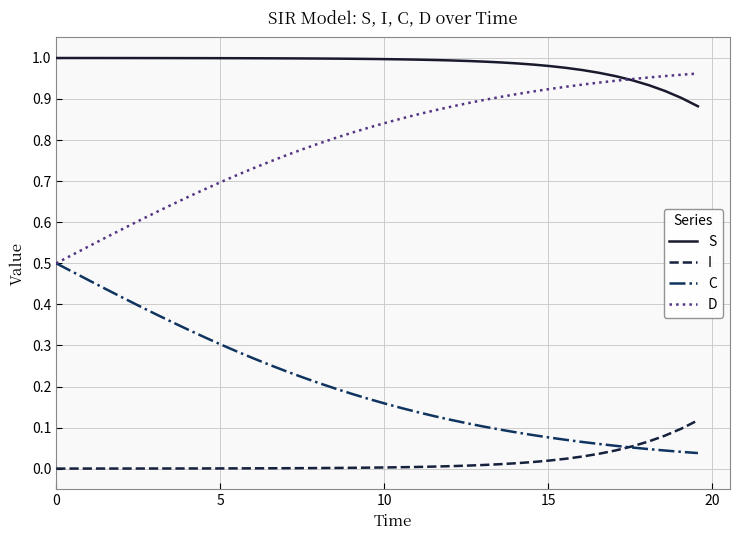

List the series in order of their overall mean, lowest first.

I, C, D, S